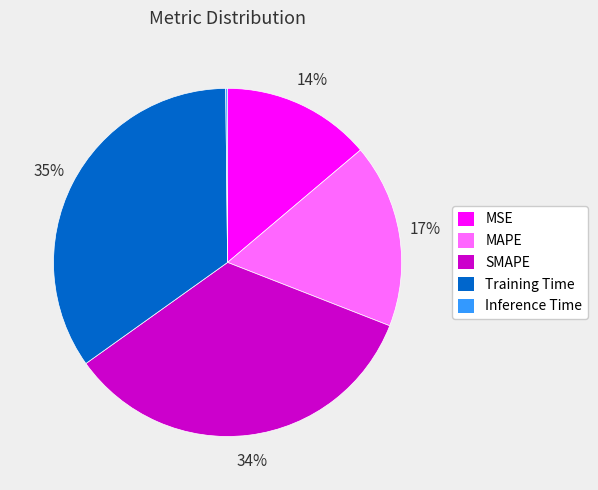

True or false: SMAPE accounts for 34% of the total.

True